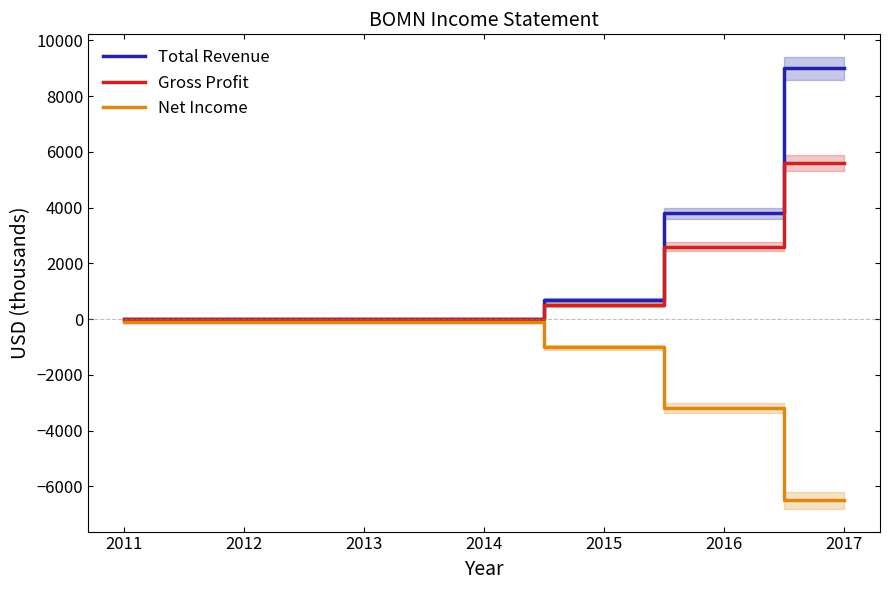

True or false: Net Income and Total Revenue cross at least once.

False